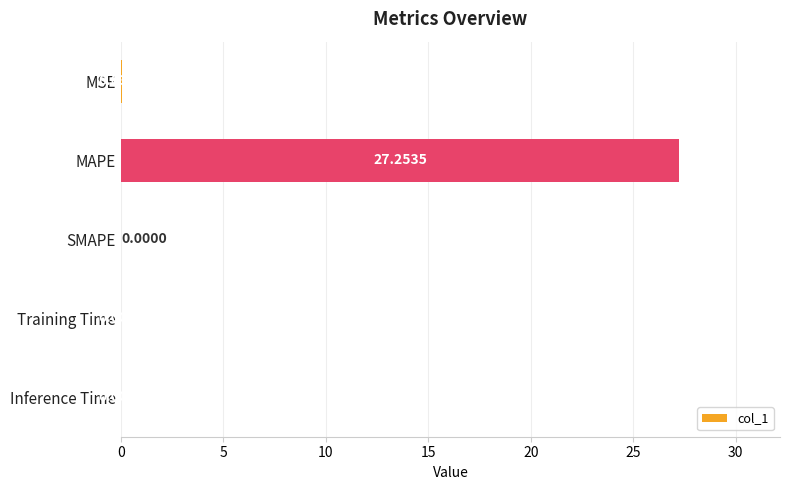

Which has a higher value, Training Time or SMAPE?

Training Time